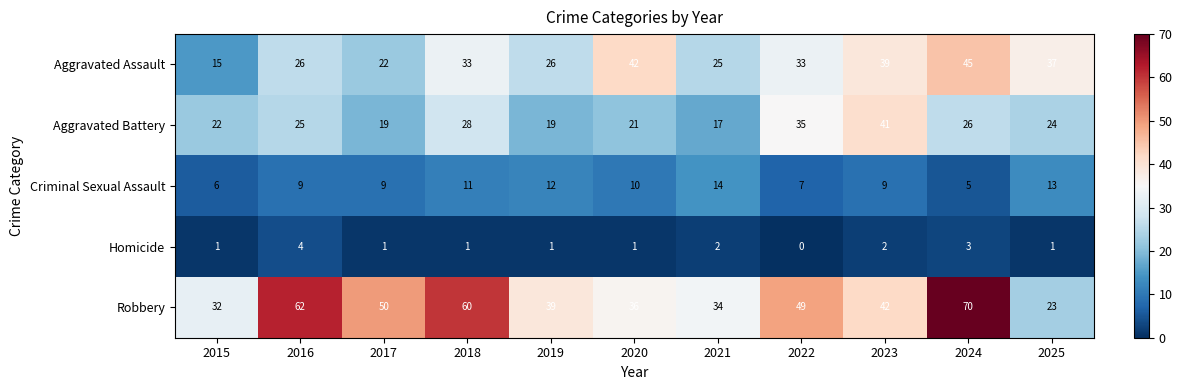

Which label corresponds to the smallest value in the chart?

2022